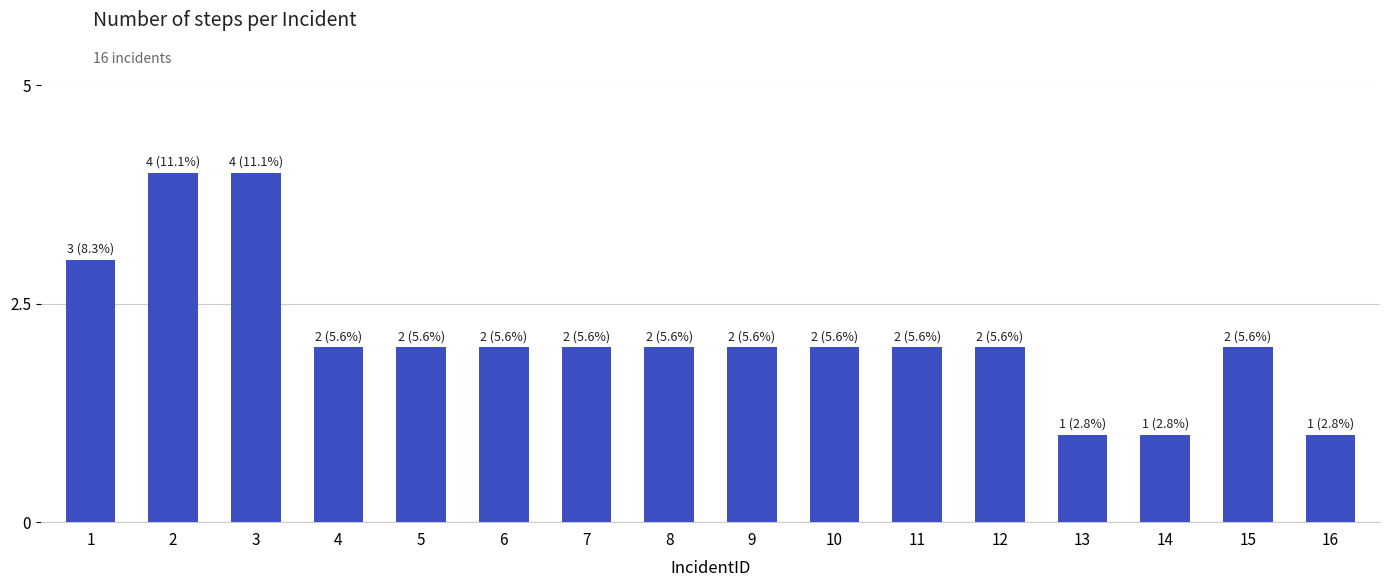

What is the ratio of the value at 9 to the value at 7?

1.0